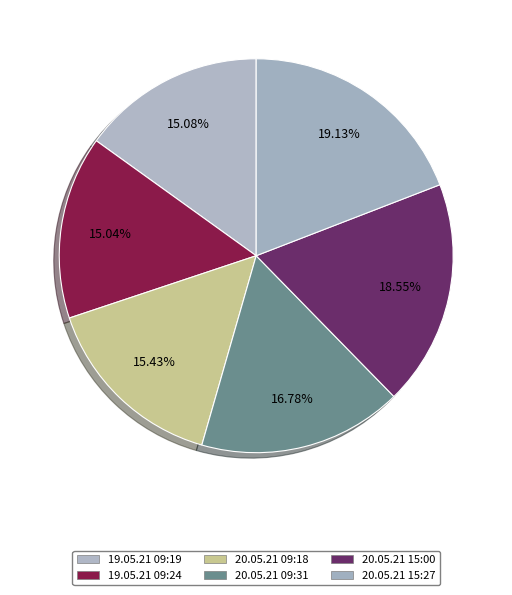

What is the total percentage of 19.05.21 09:19 and 20.05.21 15:27?

34.2%